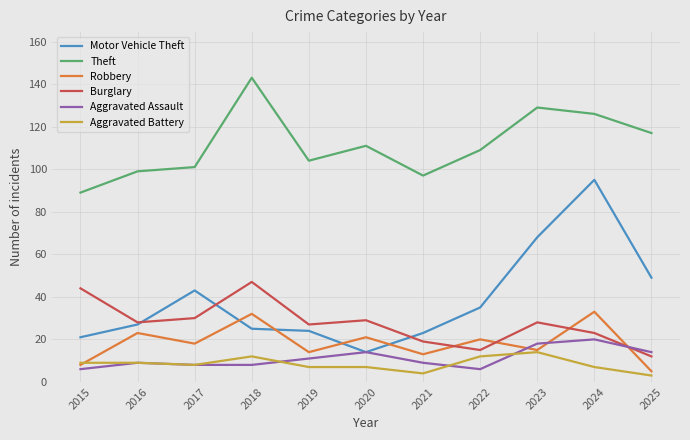

What is the highest value of the Motor Vehicle Theft series?

95